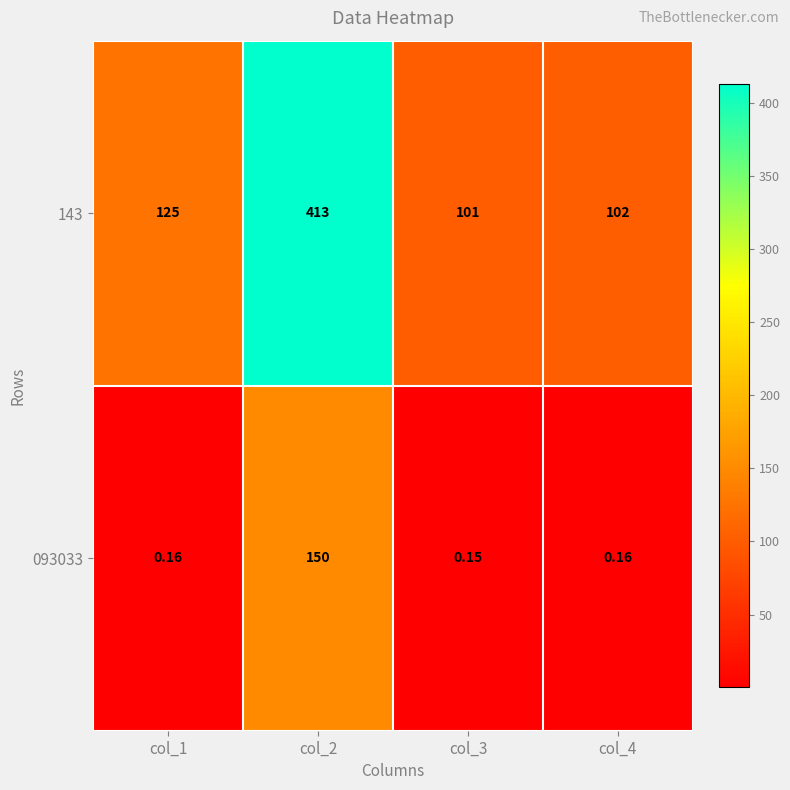

What is the total value across all series at col_2?

563.0